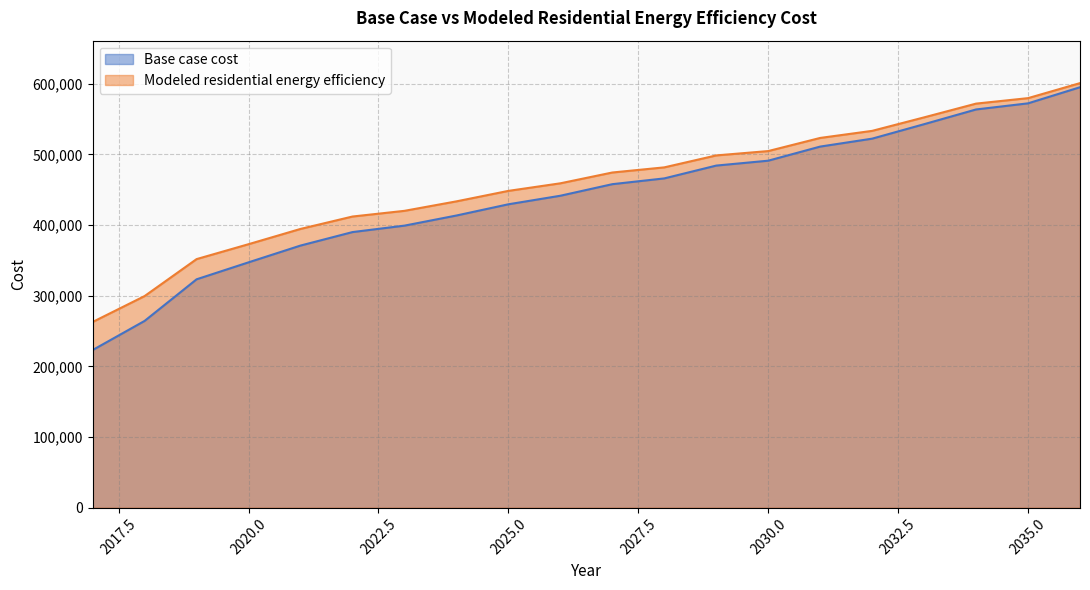

Does the chart display data point markers on the line(s)?

No